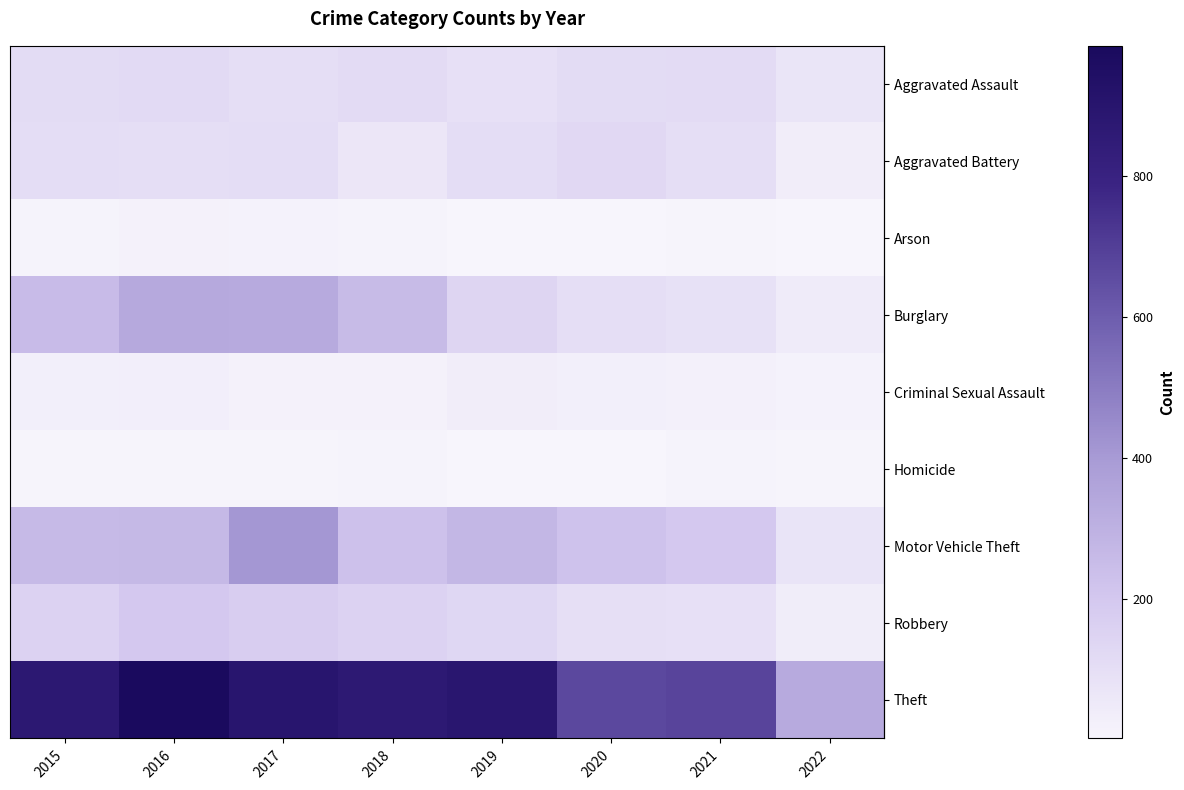

True or false: Motor Vehicle Theft has a value of 261 at 2015.

True